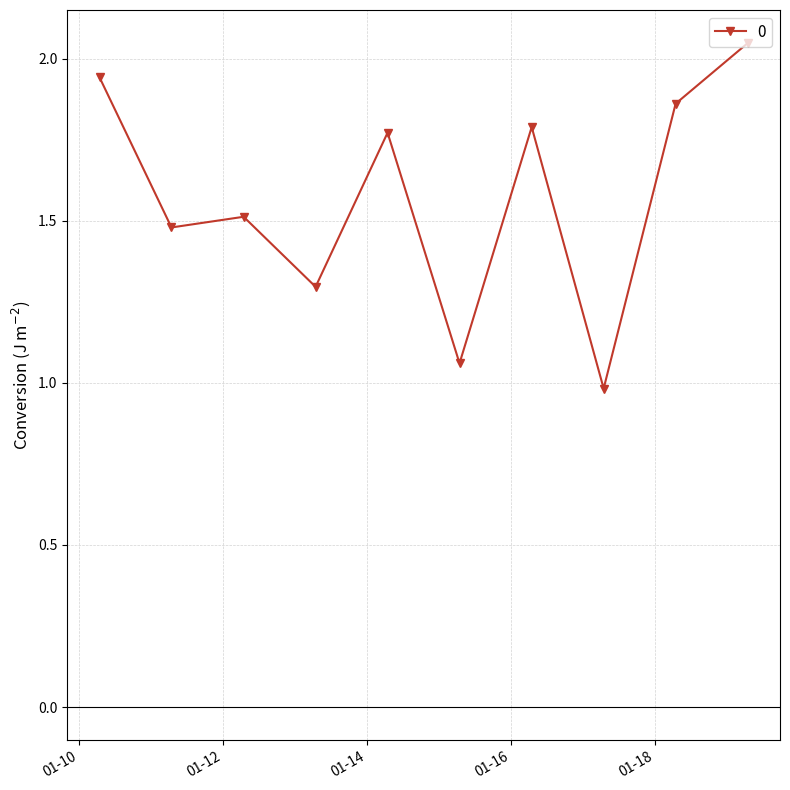

How many interior local peaks (higher than both neighbors) does the data have?

3